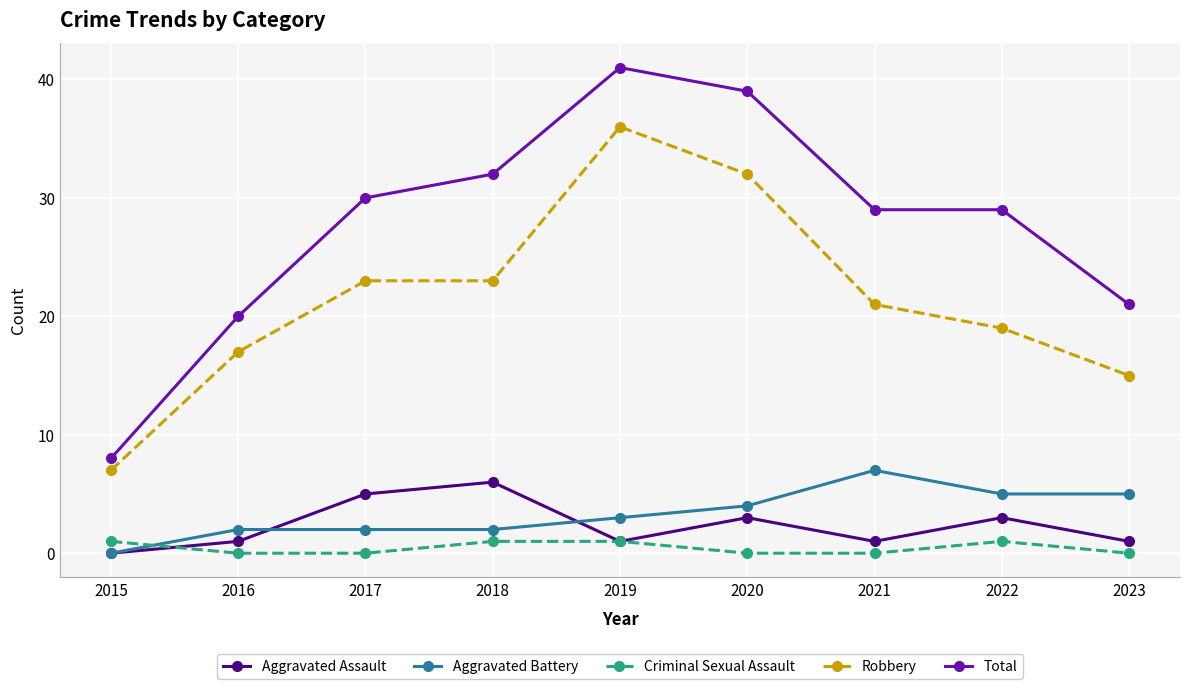

Which series ends up on top after the final intersection of Criminal Sexual Assault and Aggravated Assault?

Aggravated Assault